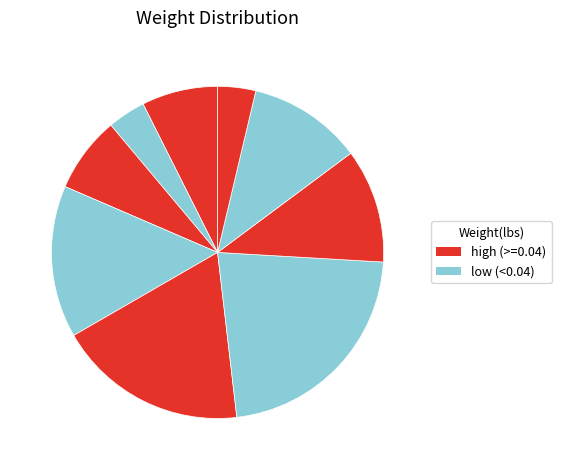

How many segments does this pie chart have?

9